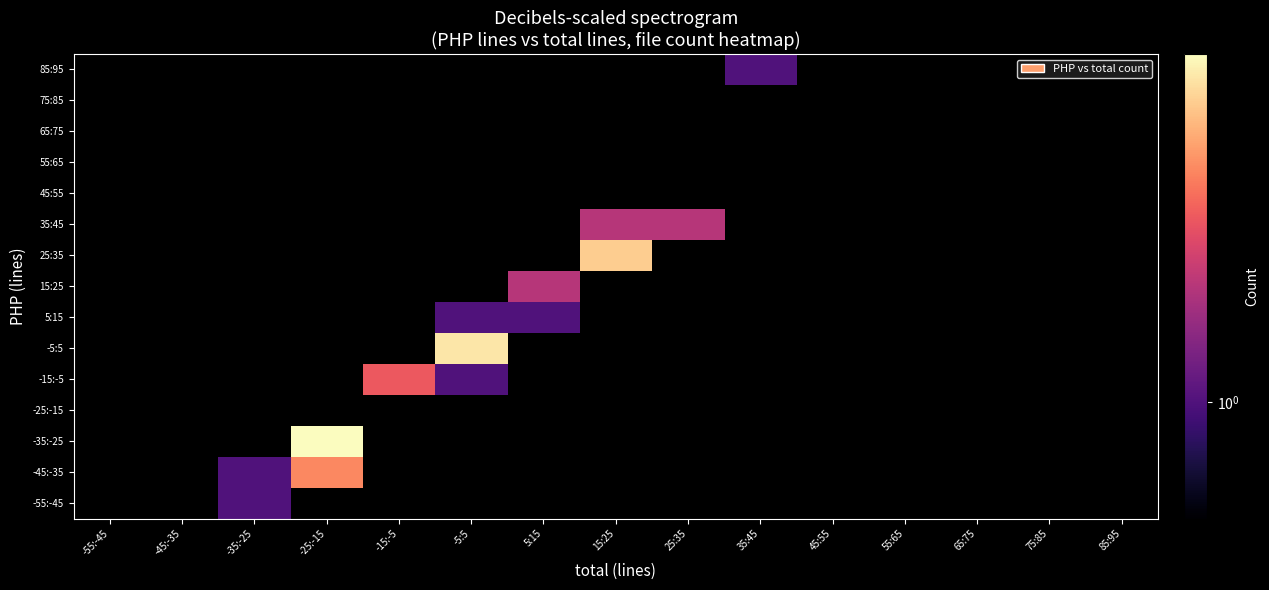

Reading left to right, extract all data points from this chart.

-55:-45: -55:-45=0	-45:-35=0	-35:-25=1	-25:-15=0	-15:-5=0	-5:5=0	5:15=0	15:25=0	25:35=0	35:45=0	45:55=0	55:65=0	65:75=0	75:85=0	85:95=0
-45:-35: -55:-45=0	-45:-35=0	-35:-25=1	-25:-15=4	-15:-5=0	-5:5=0	5:15=0	15:25=0	25:35=0	35:45=0	45:55=0	55:65=0	65:75=0	75:85=0	85:95=0
-35:-25: -55:-45=0	-45:-35=0	-35:-25=0	-25:-15=8	-15:-5=0	-5:5=0	5:15=0	15:25=0	25:35=0	35:45=0	45:55=0	55:65=0	65:75=0	75:85=0	85:95=0
-25:-15: -55:-45=0	-45:-35=0	-35:-25=0	-25:-15=0	-15:-5=0	-5:5=0	5:15=0	15:25=0	25:35=0	35:45=0	45:55=0	55:65=0	65:75=0	75:85=0	85:95=0
-15:-5: -55:-45=0	-45:-35=0	-35:-25=0	-25:-15=0	-15:-5=3	-5:5=1	5:15=0	15:25=0	25:35=0	35:45=0	45:55=0	55:65=0	65:75=0	75:85=0	85:95=0
-5:5: -55:-45=0	-45:-35=0	-35:-25=0	-25:-15=0	-15:-5=0	-5:5=7	5:15=0	15:25=0	25:35=0	35:45=0	45:55=0	55:65=0	65:75=0	75:85=0	85:95=0
5:15: -55:-45=0	-45:-35=0	-35:-25=0	-25:-15=0	-15:-5=0	-5:5=1	5:15=1	15:25=0	25:35=0	35:45=0	45:55=0	55:65=0	65:75=0	75:85=0	85:95=0
15:25: -55:-45=0	-45:-35=0	-35:-25=0	-25:-15=0	-15:-5=0	-5:5=0	5:15=2	15:25=0	25:35=0	35:45=0	45:55=0	55:65=0	65:75=0	75:85=0	85:95=0
25:35: -55:-45=0	-45:-35=0	-35:-25=0	-25:-15=0	-15:-5=0	-5:5=0	5:15=0	15:25=6	25:35=0	35:45=0	45:55=0	55:65=0	65:75=0	75:85=0	85:95=0
35:45: -55:-45=0	-45:-35=0	-35:-25=0	-25:-15=0	-15:-5=0	-5:5=0	5:15=0	15:25=2	25:35=2	35:45=0	45:55=0	55:65=0	65:75=0	75:85=0	85:95=0
45:55: -55:-45=0	-45:-35=0	-35:-25=0	-25:-15=0	-15:-5=0	-5:5=0	5:15=0	15:25=0	25:35=0	35:45=0	45:55=0	55:65=0	65:75=0	75:85=0	85:95=0
55:65: -55:-45=0	-45:-35=0	-35:-25=0	-25:-15=0	-15:-5=0	-5:5=0	5:15=0	15:25=0	25:35=0	35:45=0	45:55=0	55:65=0	65:75=0	75:85=0	85:95=0
65:75: -55:-45=0	-45:-35=0	-35:-25=0	-25:-15=0	-15:-5=0	-5:5=0	5:15=0	15:25=0	25:35=0	35:45=0	45:55=0	55:65=0	65:75=0	75:85=0	85:95=0
75:85: -55:-45=0	-45:-35=0	-35:-25=0	-25:-15=0	-15:-5=0	-5:5=0	5:15=0	15:25=0	25:35=0	35:45=0	45:55=0	55:65=0	65:75=0	75:85=0	85:95=0
85:95: -55:-45=0	-45:-35=0	-35:-25=0	-25:-15=0	-15:-5=0	-5:5=0	5:15=0	15:25=0	25:35=0	35:45=1	45:55=0	55:65=0	65:75=0	75:85=0	85:95=0